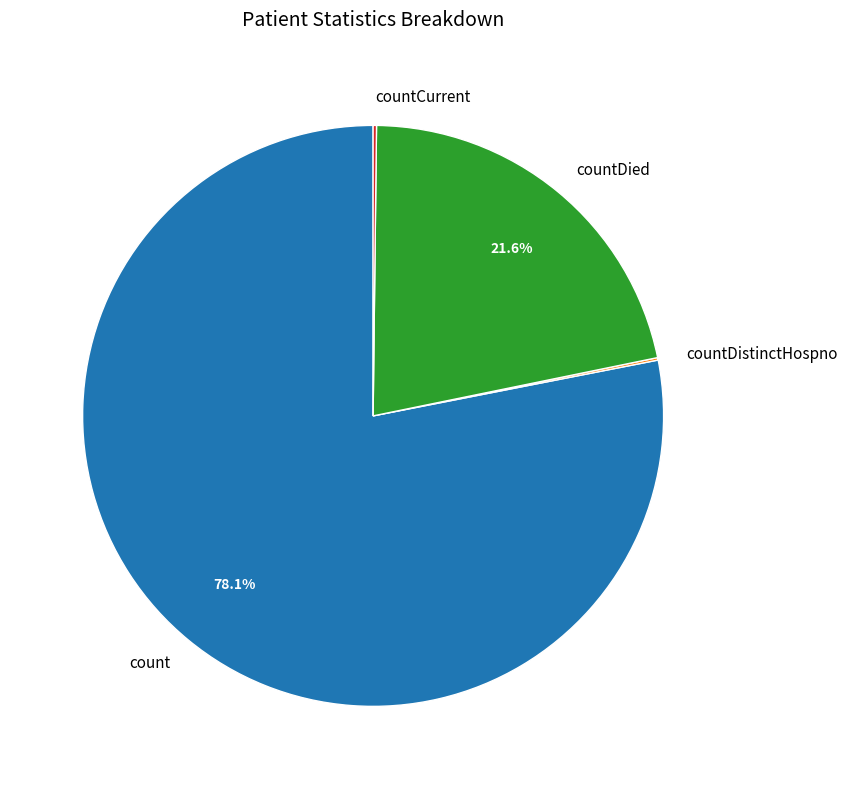

Which slice is the largest?

count